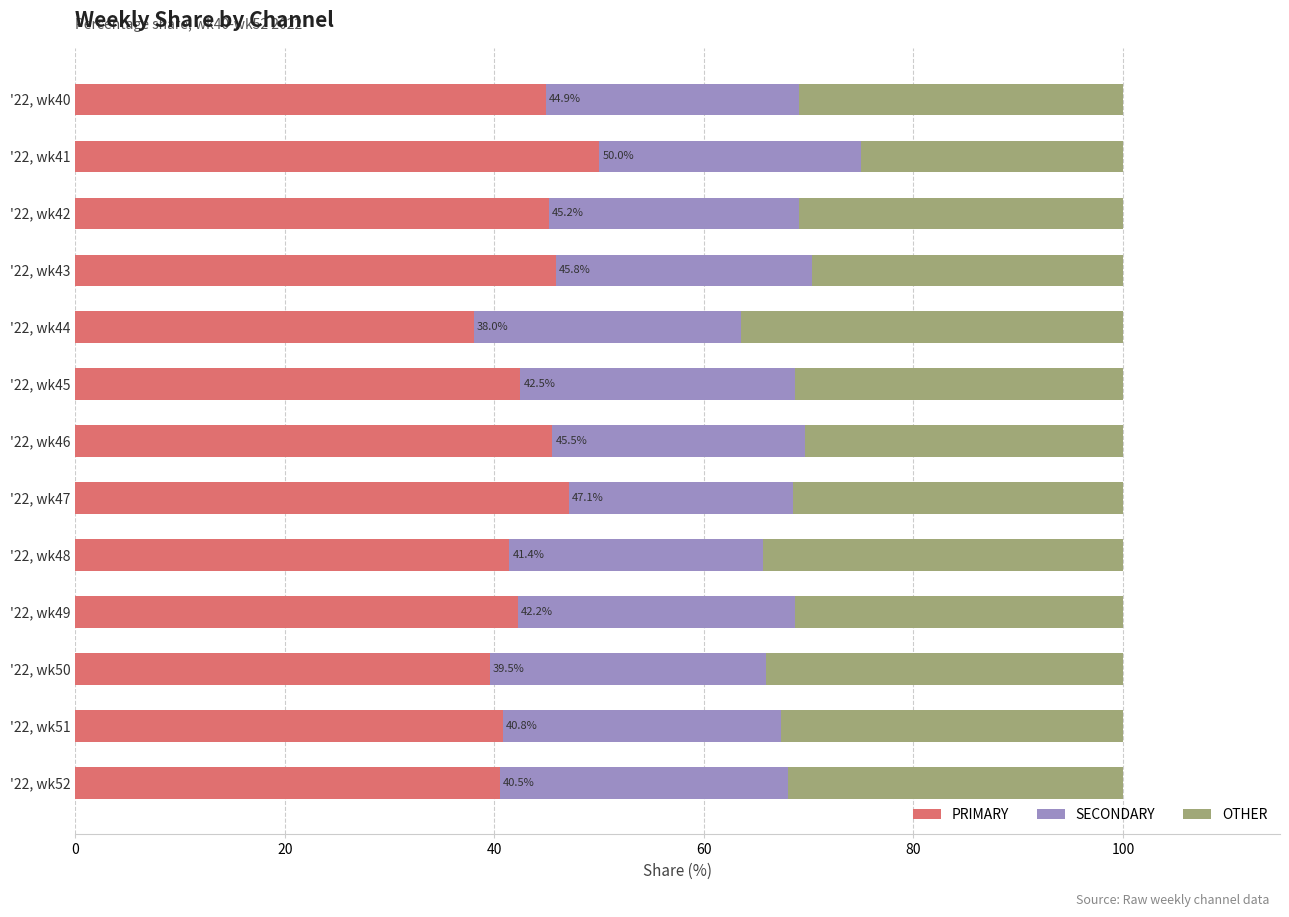

At which label does PRIMARY reach its peak?

'22, wk41